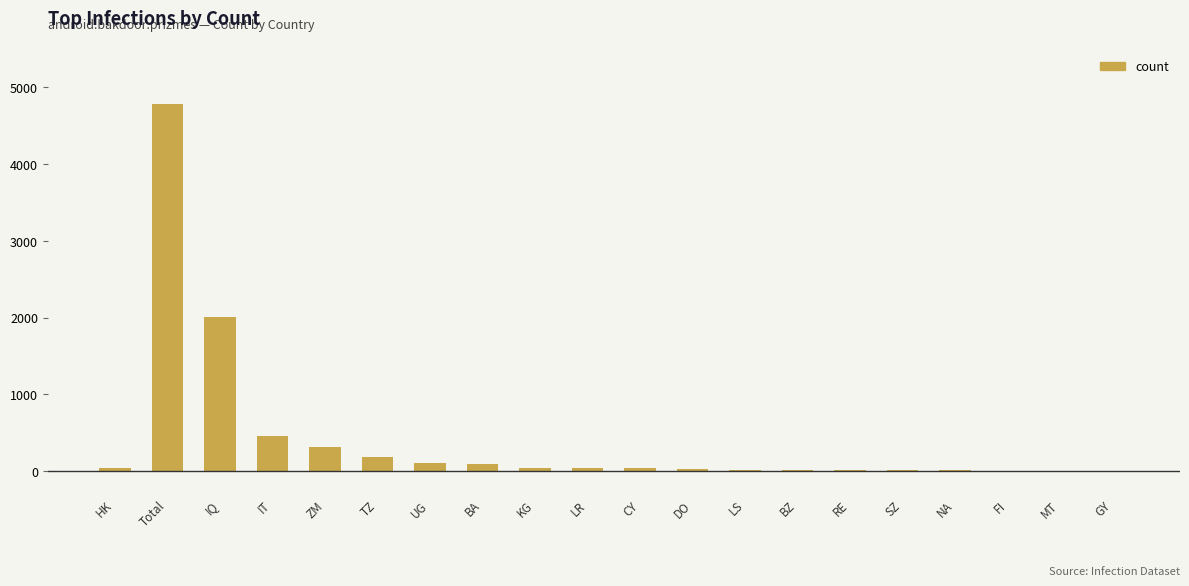

Which has a higher value, LS or TZ?

TZ